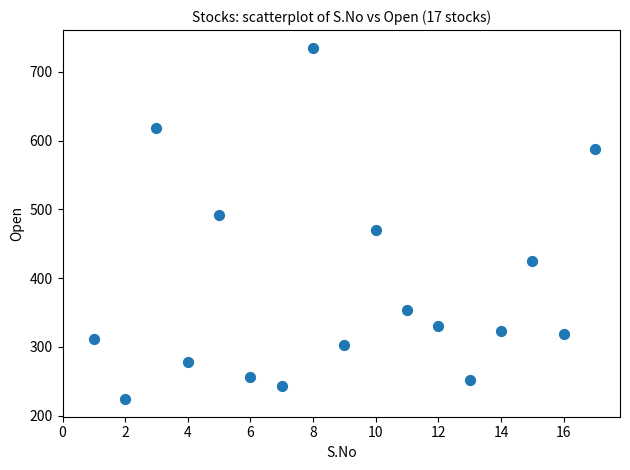

What is the range of X values (max minus min)?

16